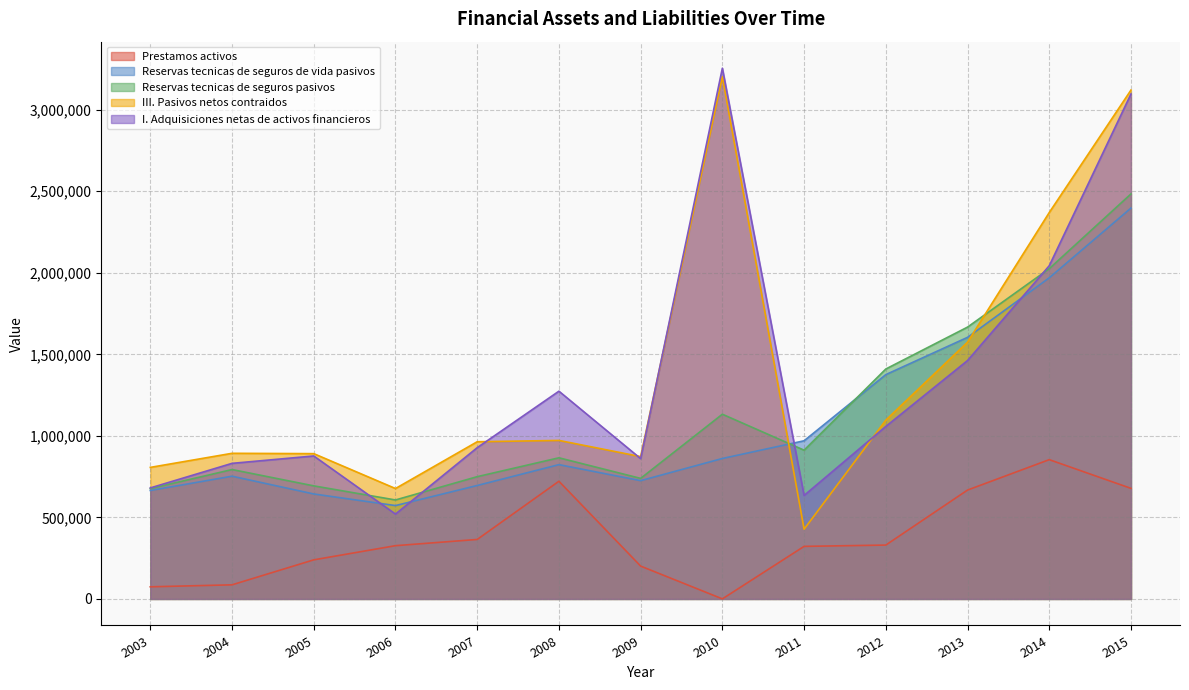

Between 2005 and 2015, which is larger?

2015